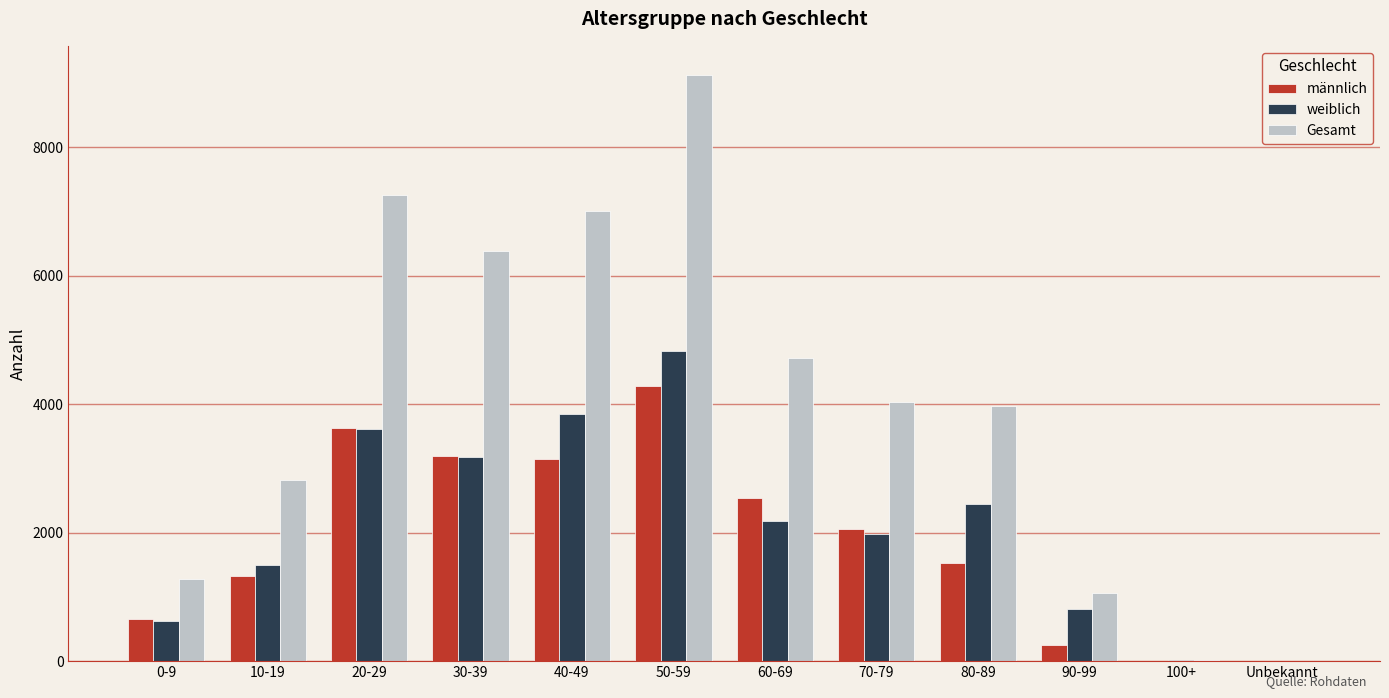

Which series changed the most between 20-29 and 70-79?

Gesamt